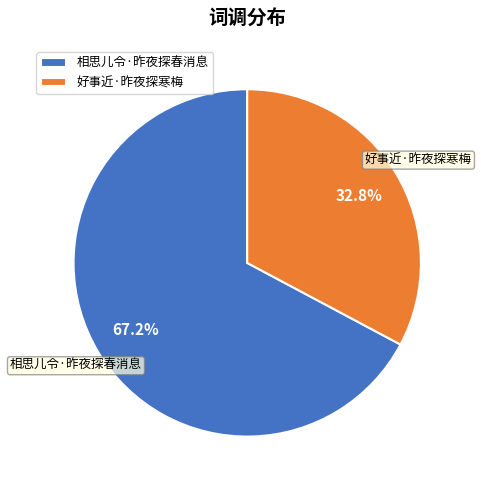

Which slice represents more than half of the pie?

相思儿令·昨夜探春消息